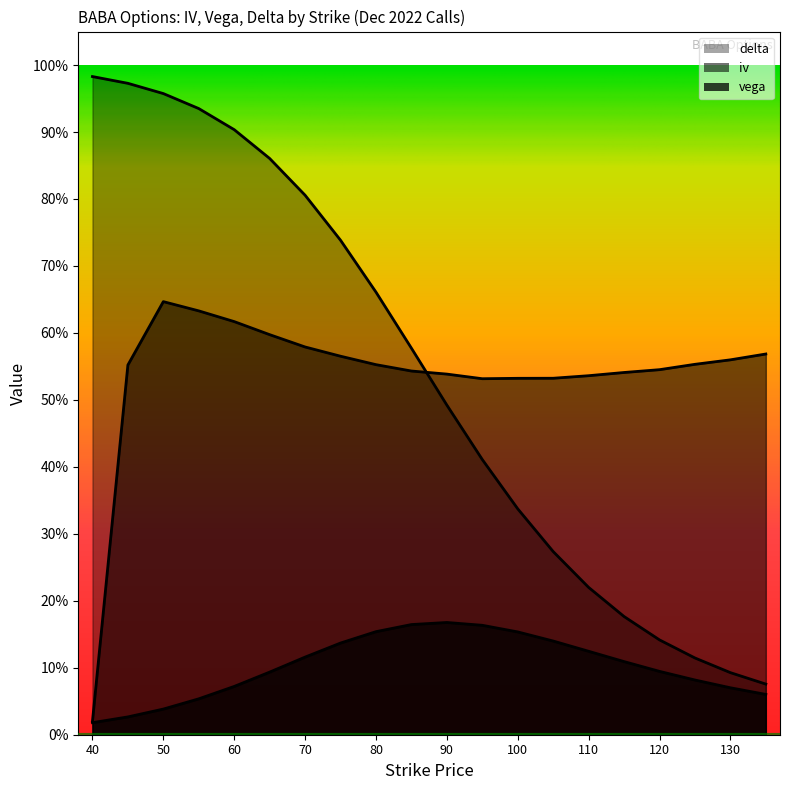

Which series has the largest total across all categories?

iv